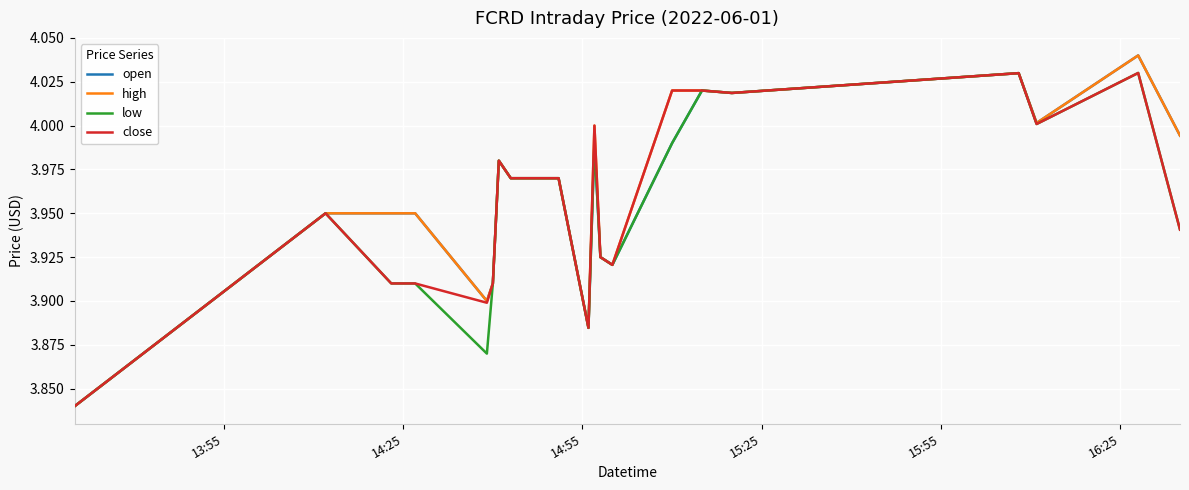

What is the sum of all low values?

79.1